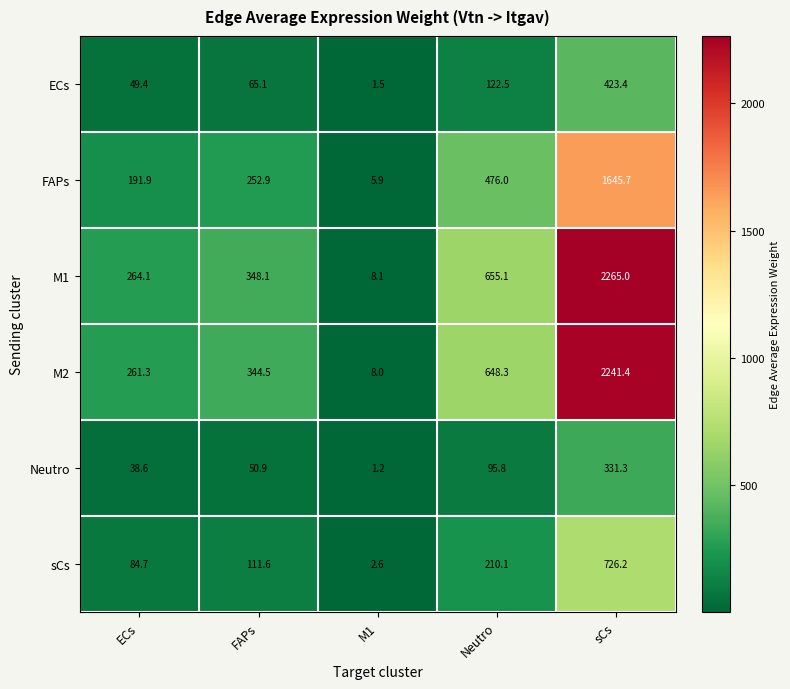

True or false: sCs has a value of 84.7 at ECs.

True